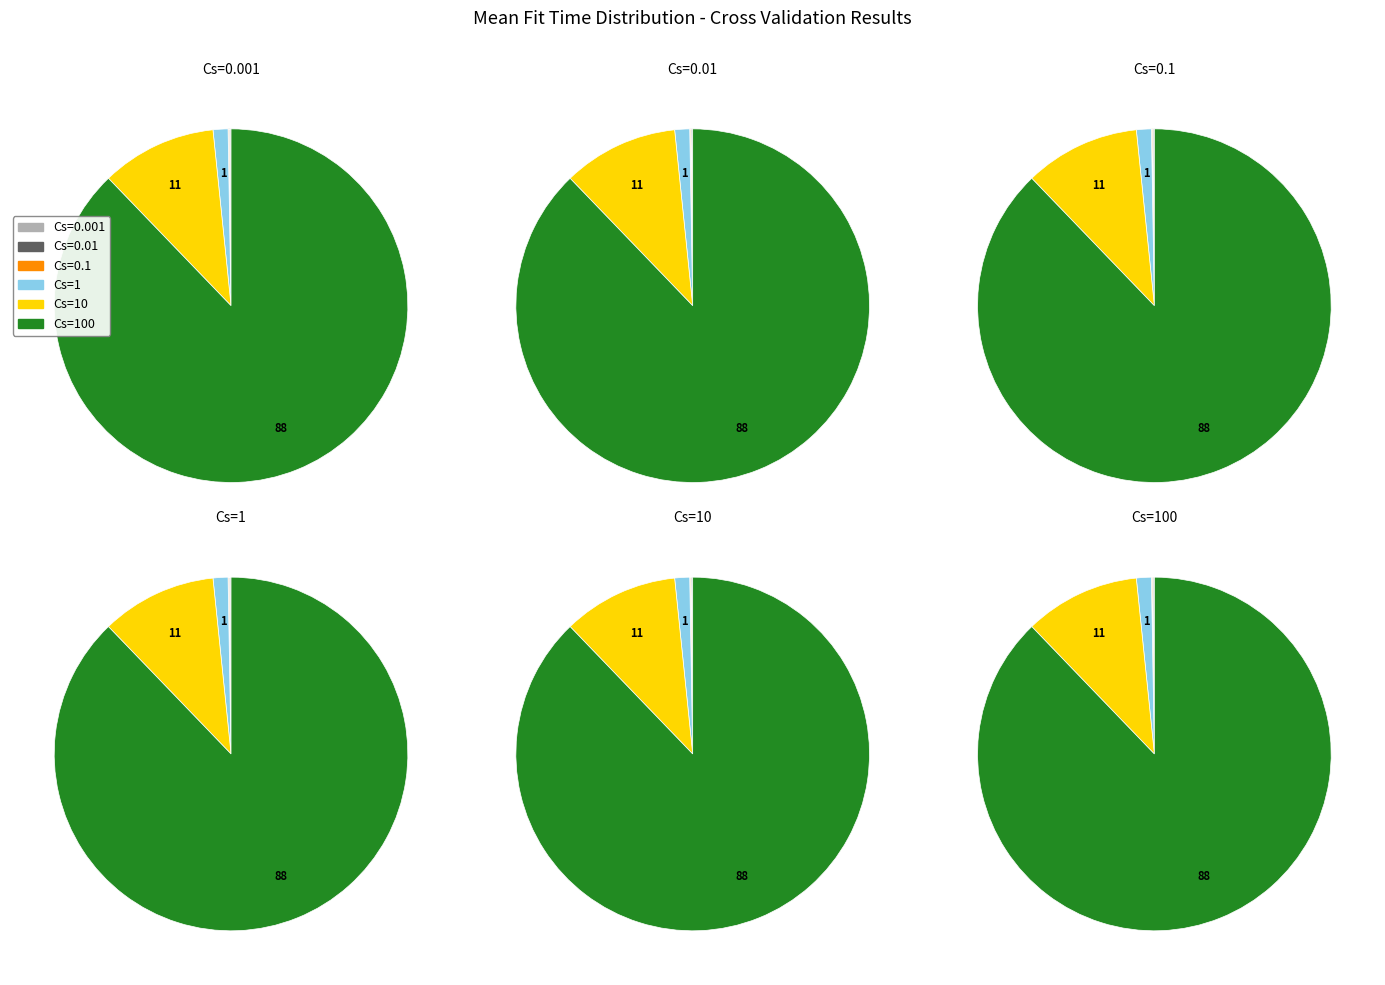

What portion of the pie excludes Cs=0.1?

99.9%